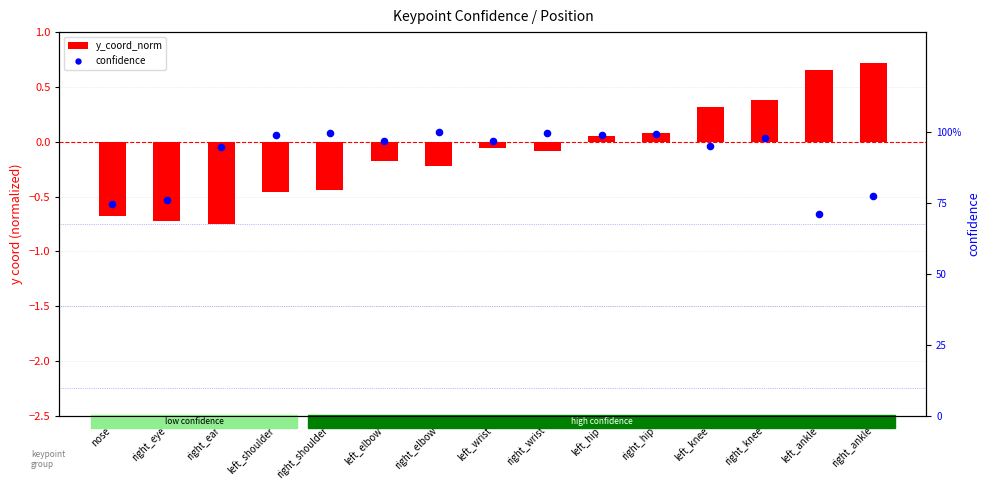

At how many categories does at least one series exceed 0?

15